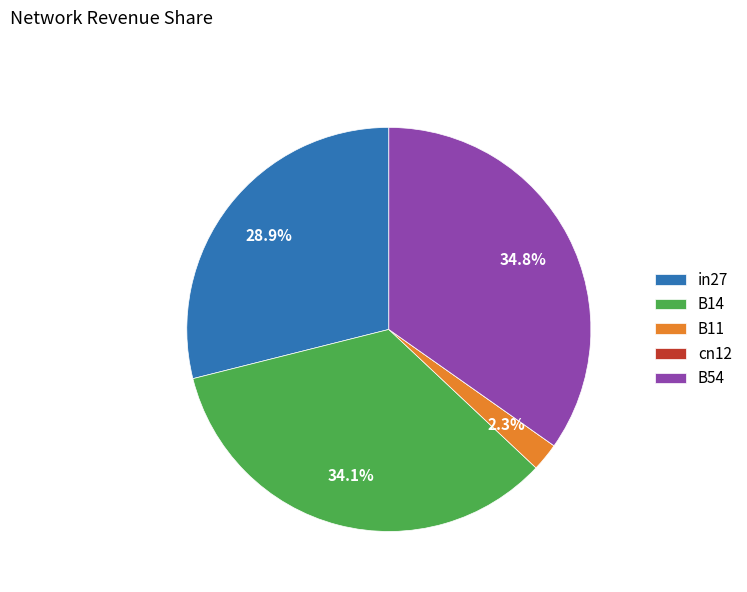

To the nearest percent, what portion does B54 represent?

35%